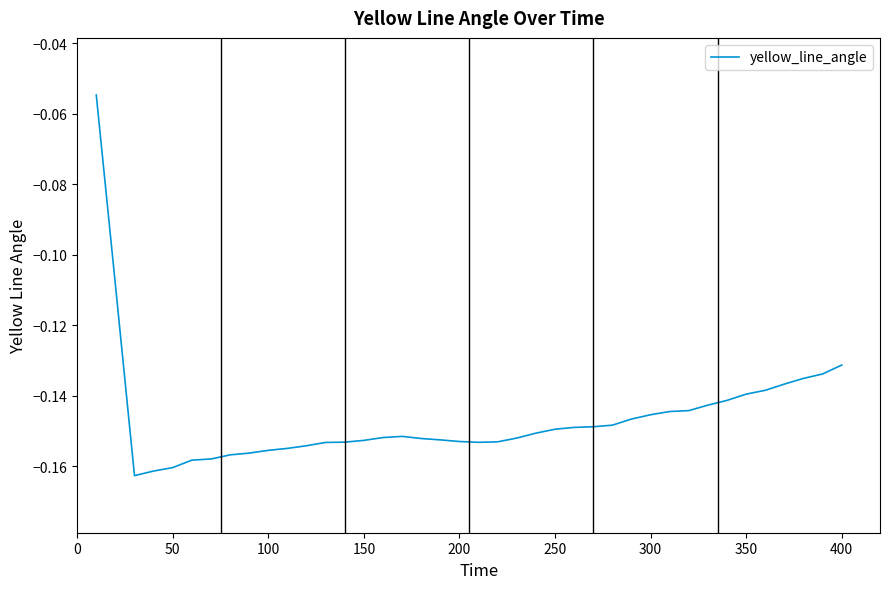

How many lines are shown in the chart?

1